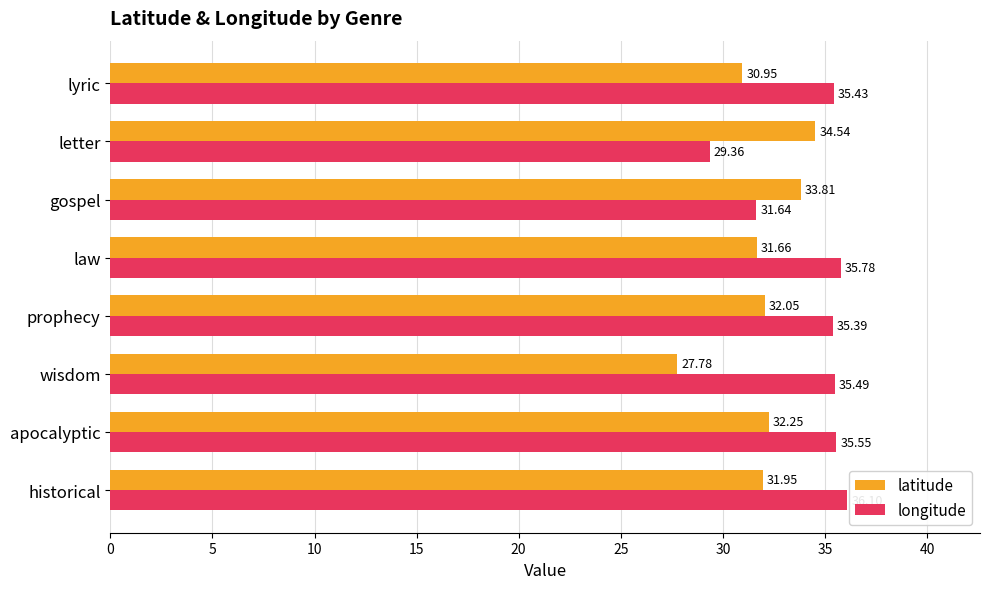

Which series has the widest spread of values?

latitude